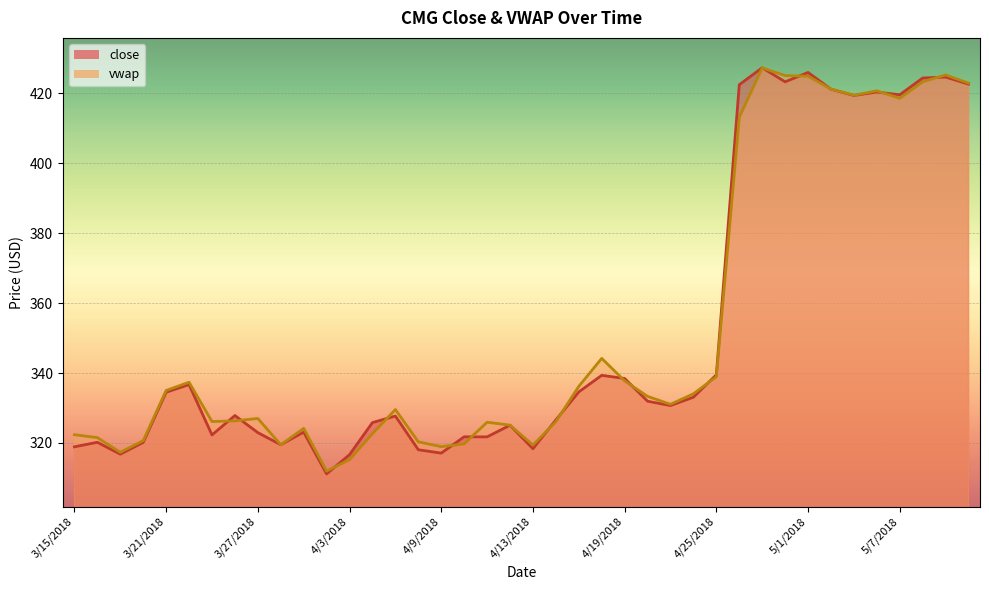

True or false: close and vwap cross at least once.

True